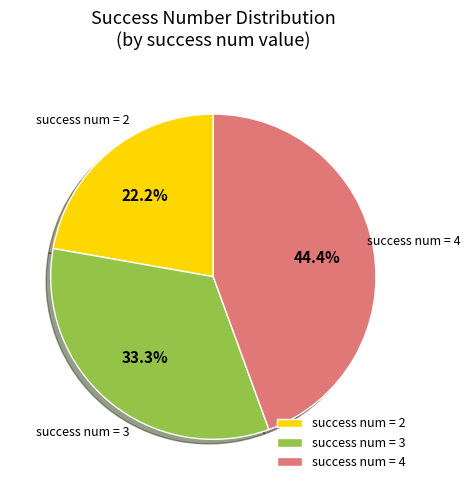

Does success num = 3 account for over 50% of the chart?

No